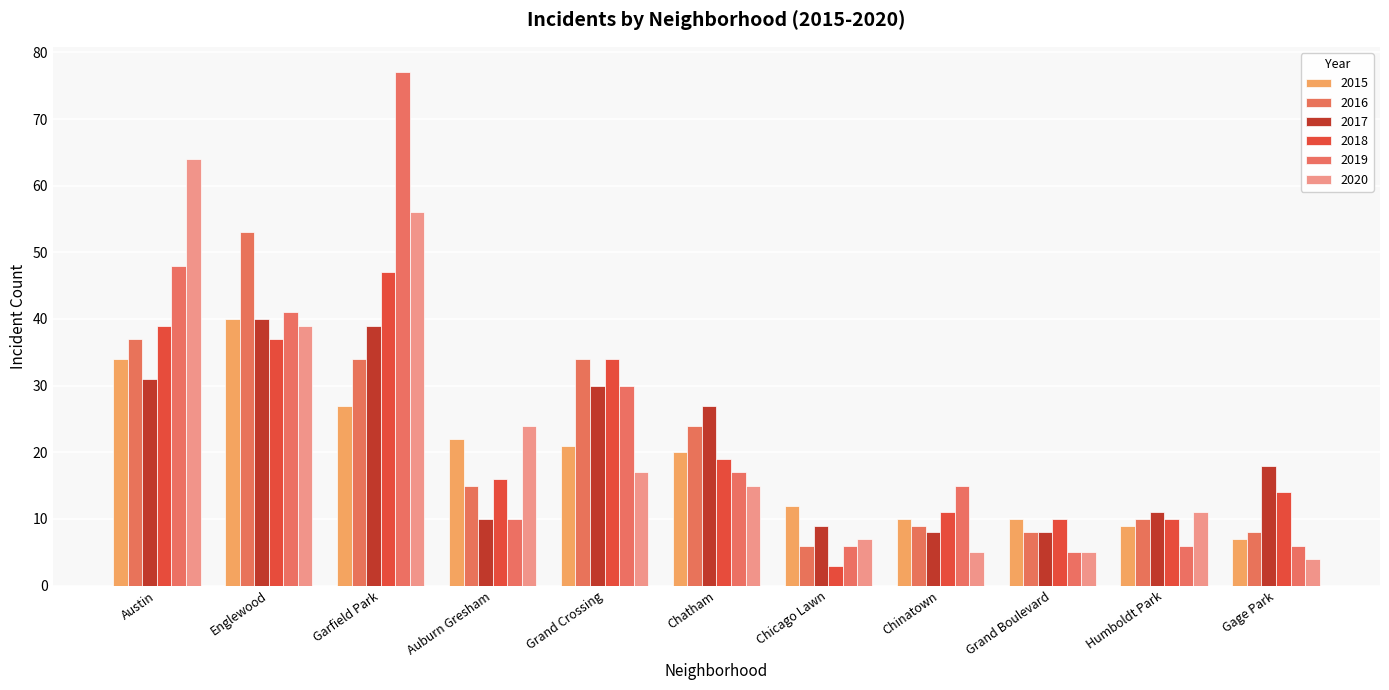

Which has a higher value, Gage Park or Englewood?

Englewood